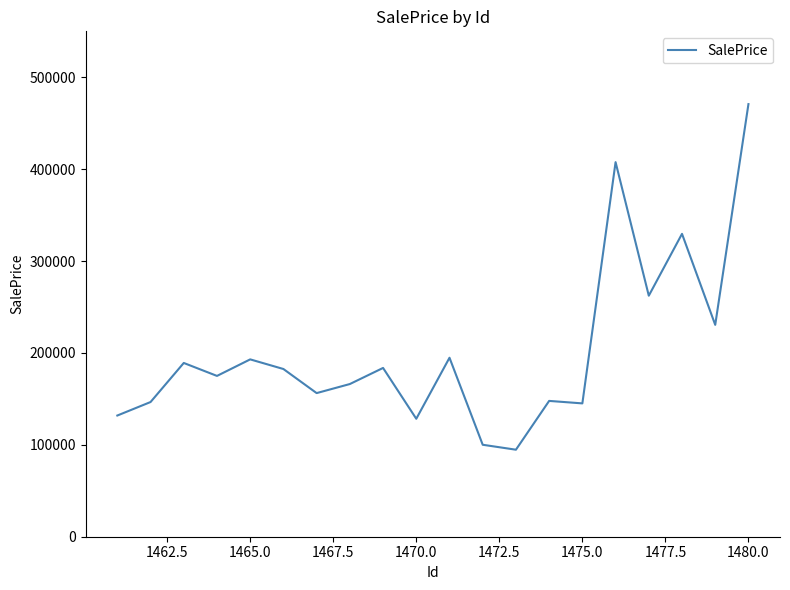

What is the difference between the maximum and minimum values?

376100.0